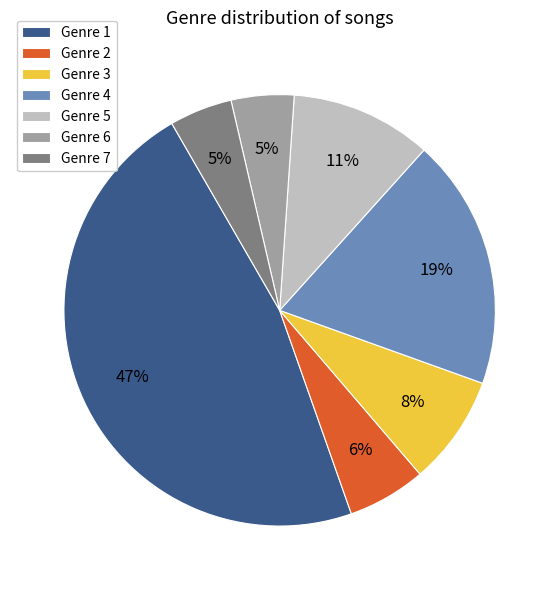

To the nearest percent, what is the average slice percentage?

14%